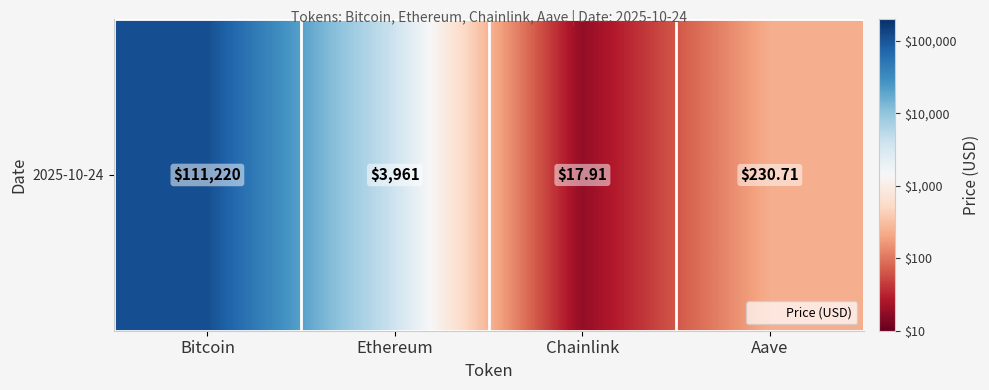

What is the change in value from Bitcoin to Chainlink?

-3.8